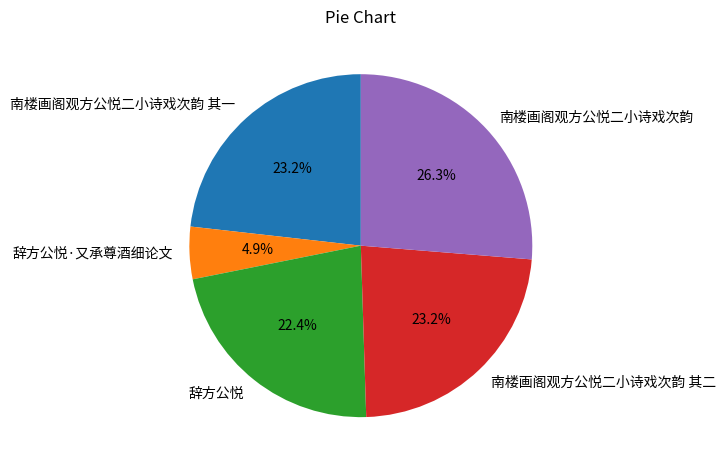

Combined, do 南楼画阁观方公悦二小诗戏次韵 and 辞方公悦·又承尊酒细论文 account for over 50%?

No